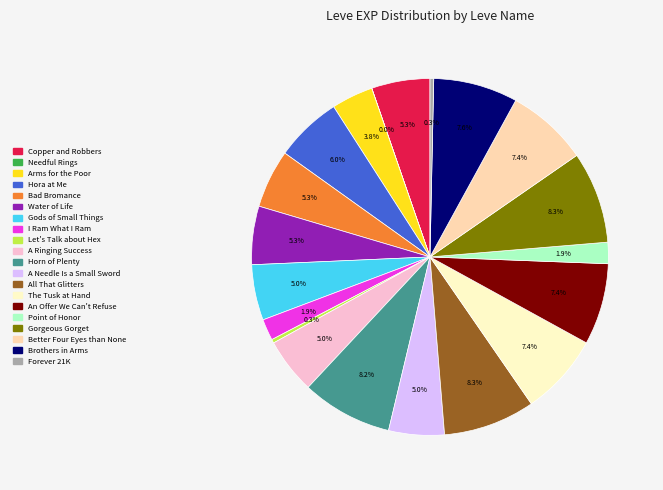

To the nearest percent, what is the difference between the All That Glitters and An Offer We Can't Refuse slice percentages?

1%